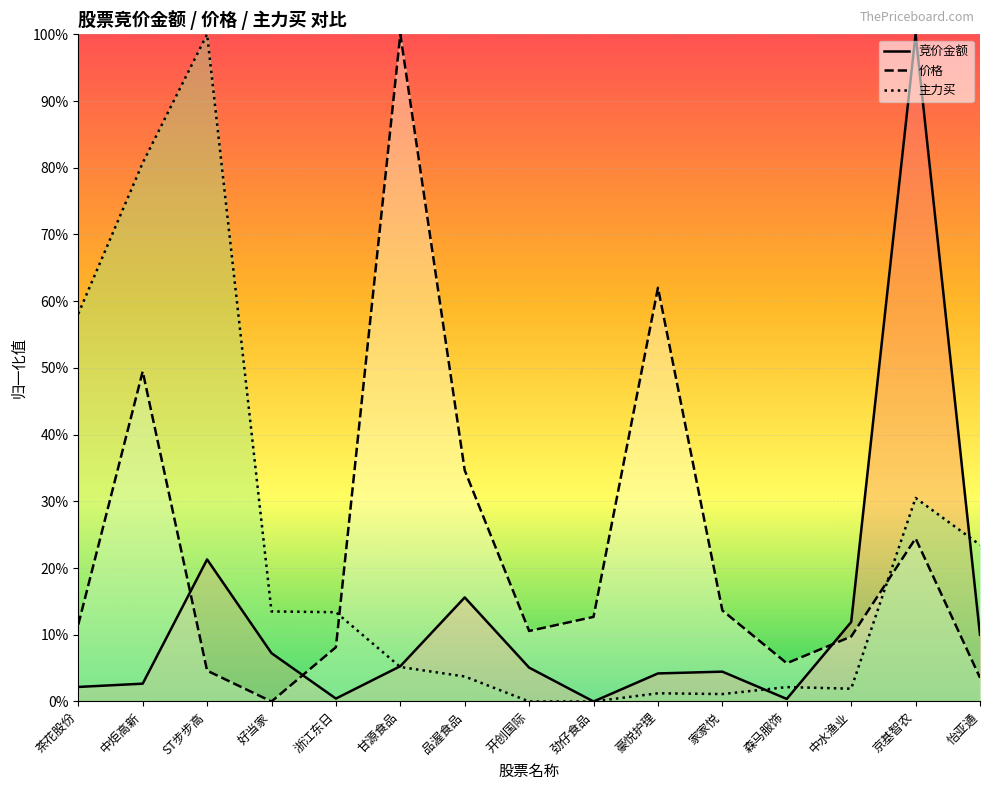

Is the value of 主力买 at 甘源食品 greater than the value of 价格 at 茶花股份?

No